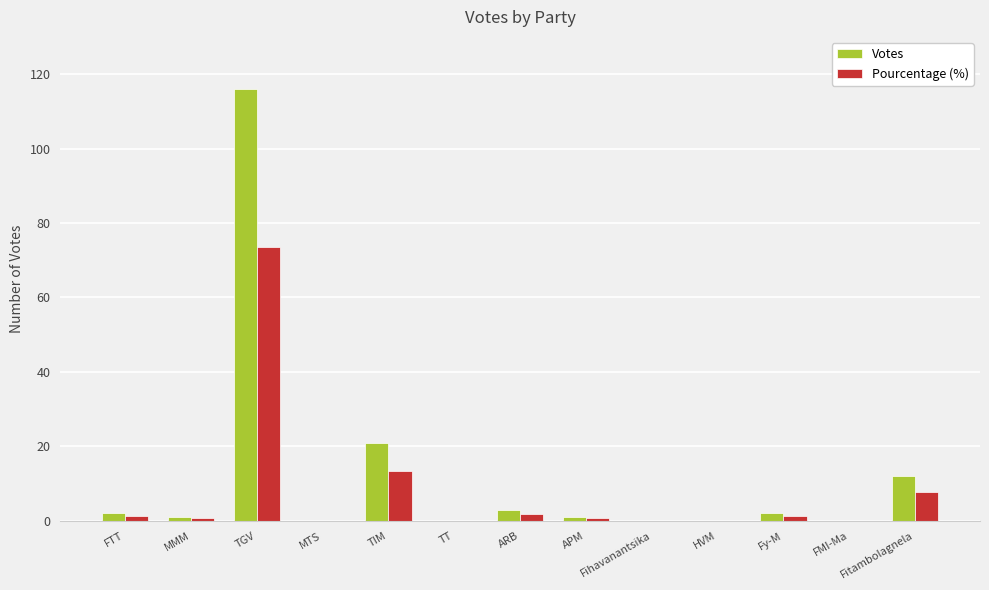

What is the average value of the Pourcentage (%) series?

7.7